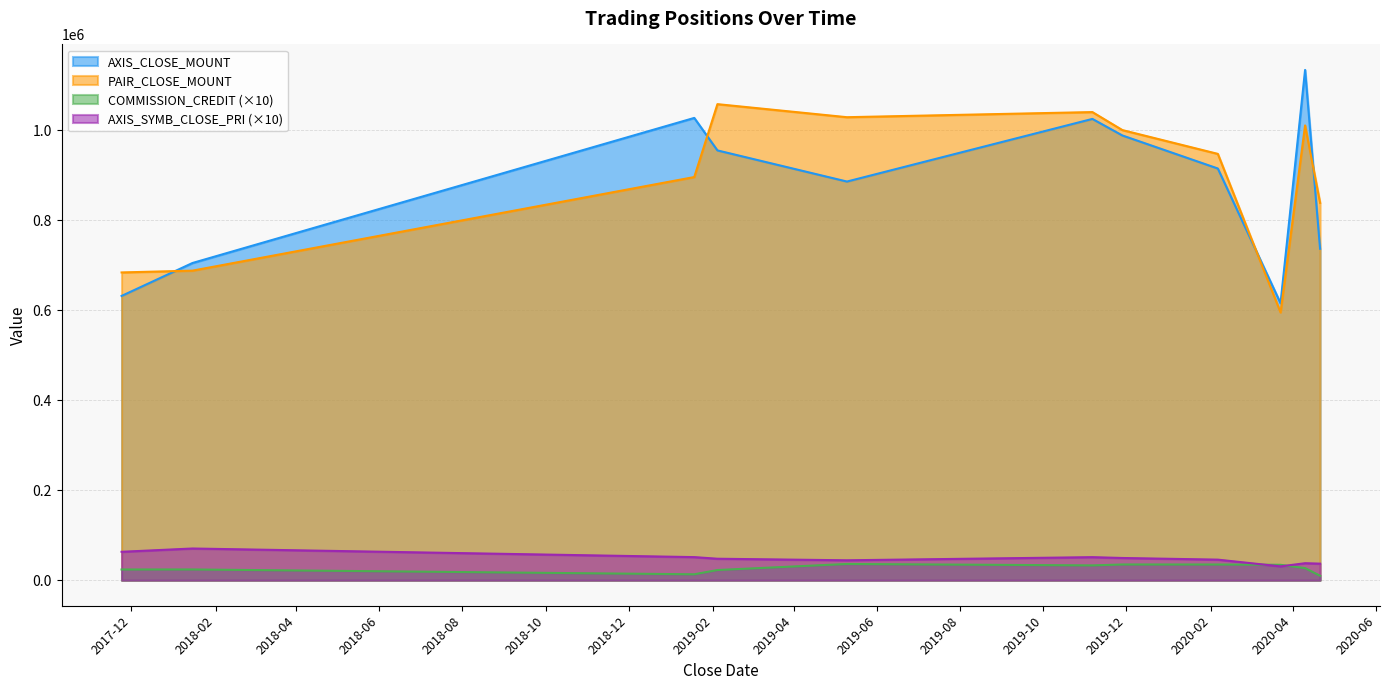

Rank the series at 2018-01-15 from lowest to highest value.

COMMISSION_CREDIT, AXIS_SYMB_CLOSE_PRI, PAIR_CLOSE_MOUNT, AXIS_CLOSE_MOUNT